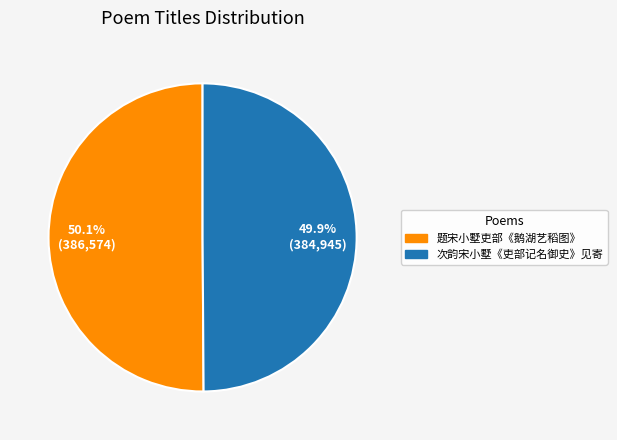

Do 次韵宋小墅《吏部记名御史》见寄 and 题宋小墅吏部《鹅湖艺稻图》 together represent more than half of the pie?

Yes